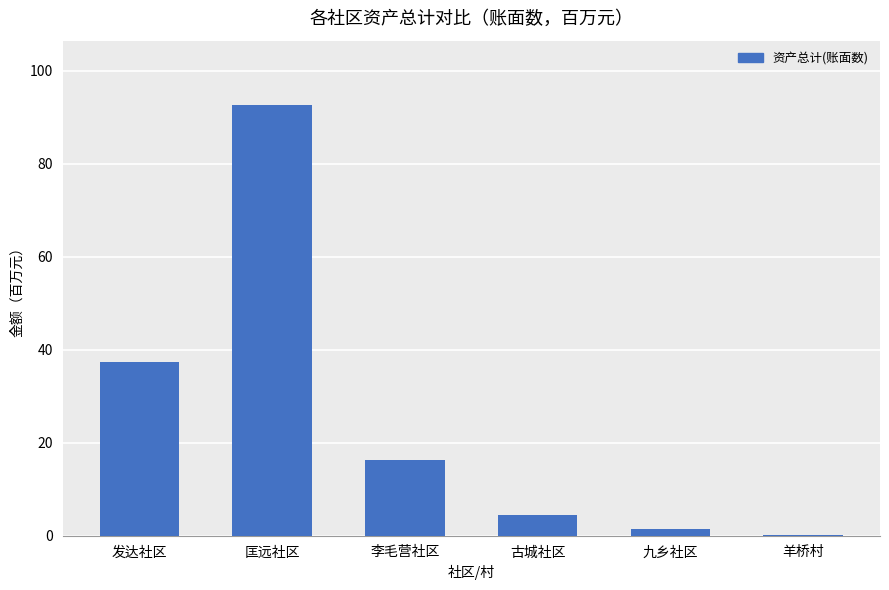

What is the maximum value shown in the chart?

92.6